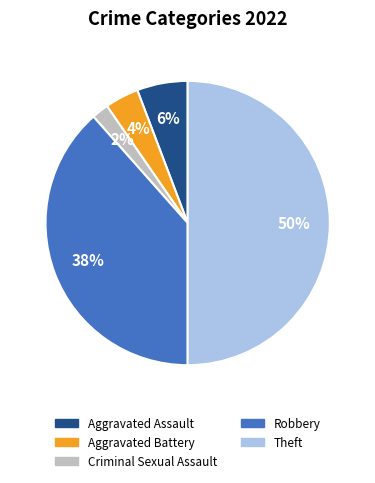

The Aggravated Assault slice represents 19% of the pie. True or false?

False